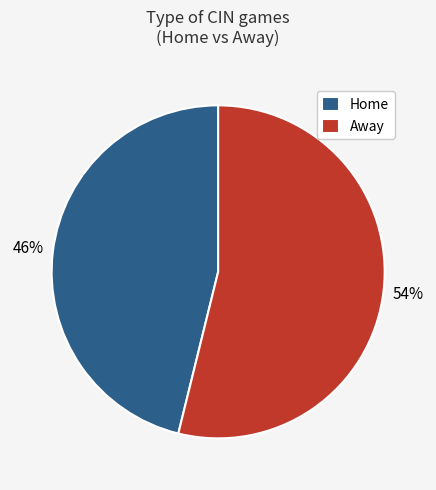

What is the smallest slice in the pie chart?

Home